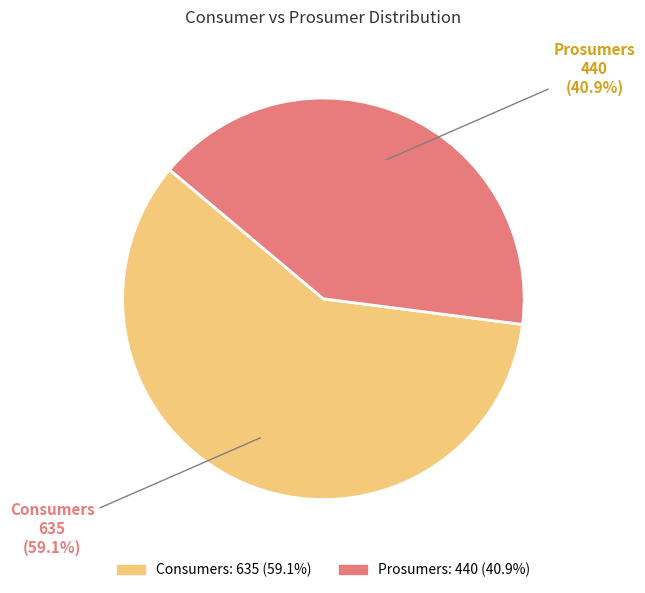

True or false: Prosumers accounts for 41% of the total.

True